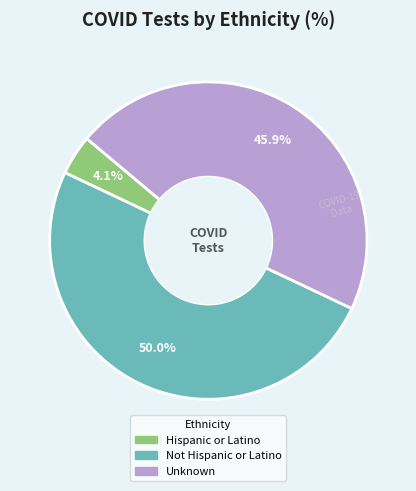

Does Unknown represent more than half of the total?

No